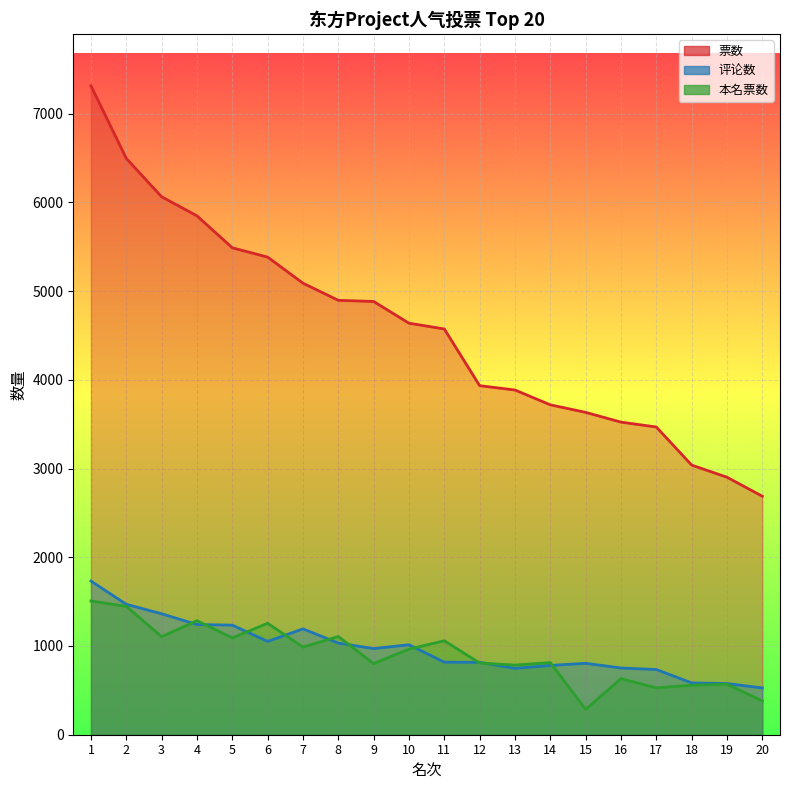

How many series are shown in this chart?

3